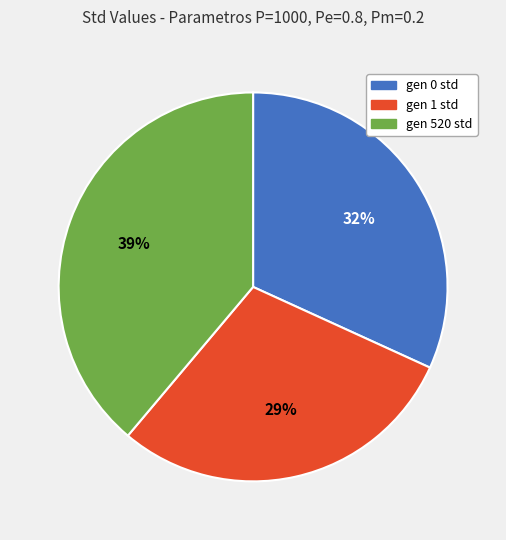

To the nearest percent, what portion does gen 0 std represent?

32%